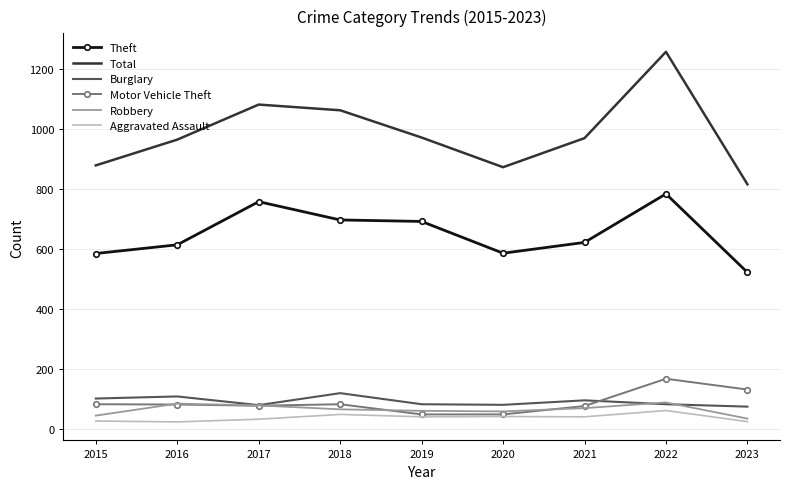

True or false: Theft and Aggravated Assault intersect in this chart.

False